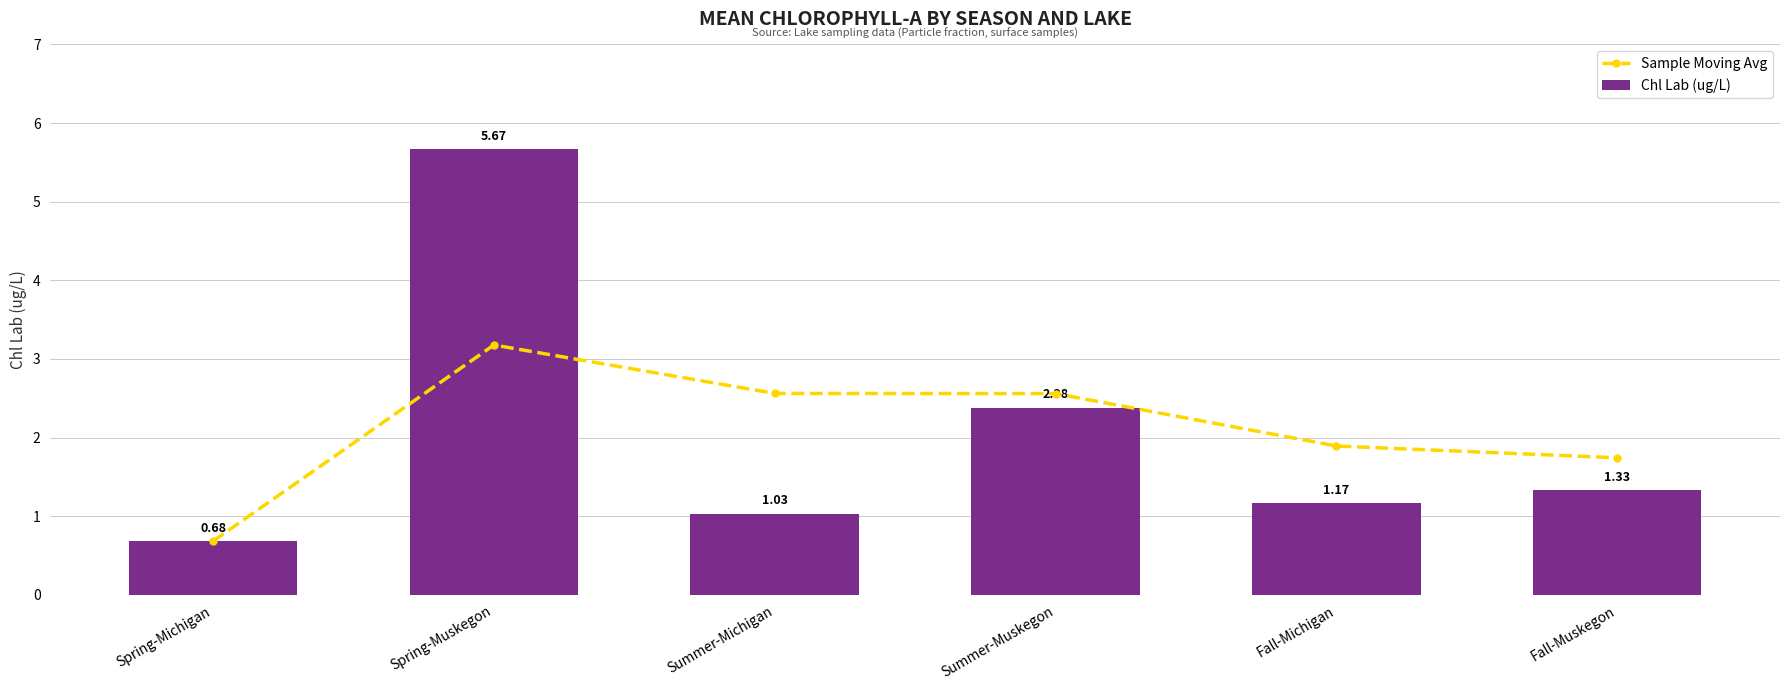

What position from the right is Spring-Michigan?

6